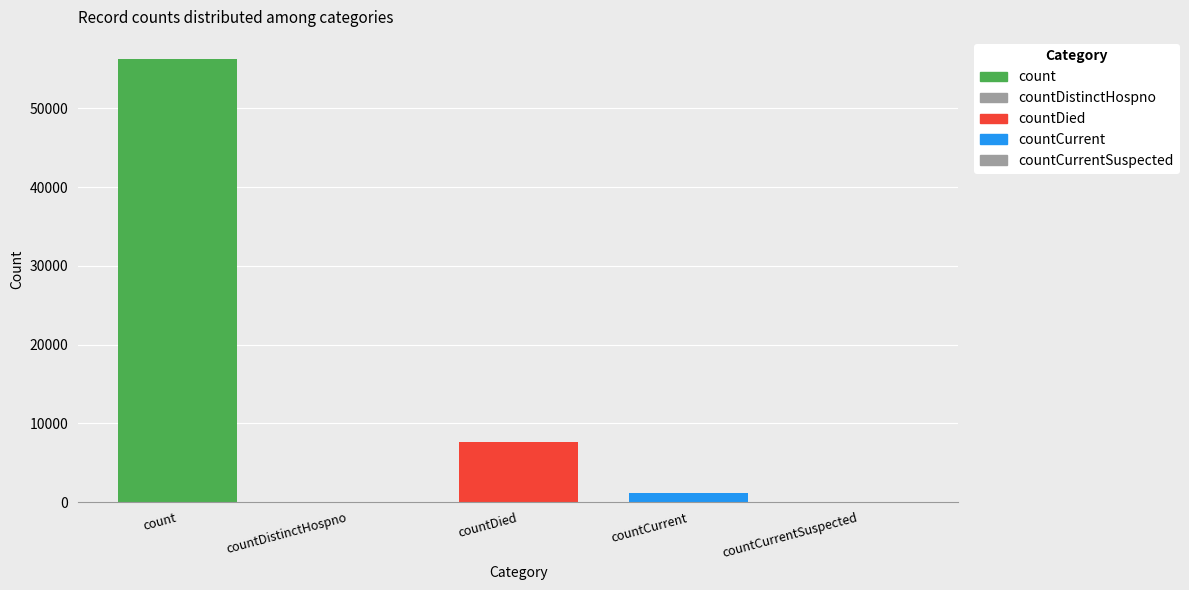

Between count and countCurrent, which is larger?

count